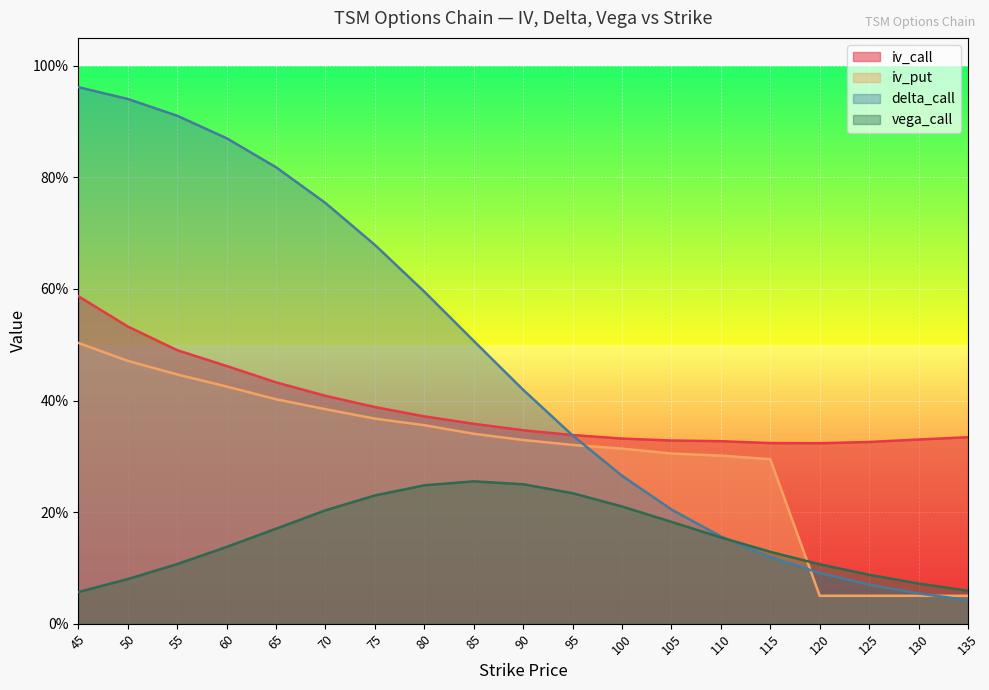

At which category is the sum across all series the highest?

45